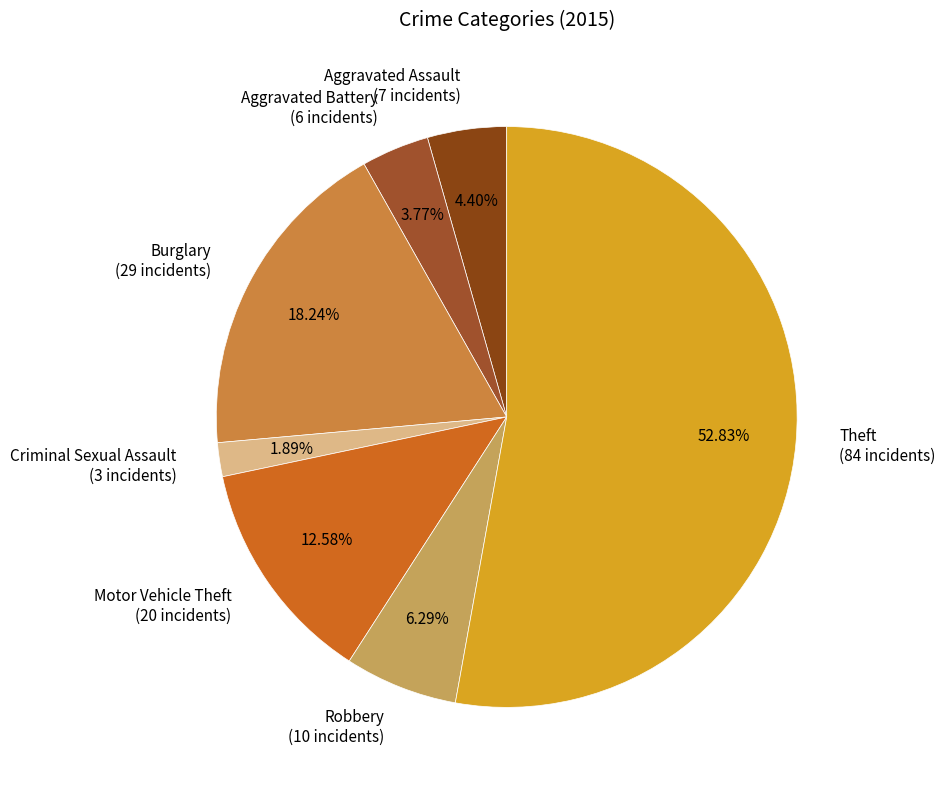

Count the number of slices in the pie.

7